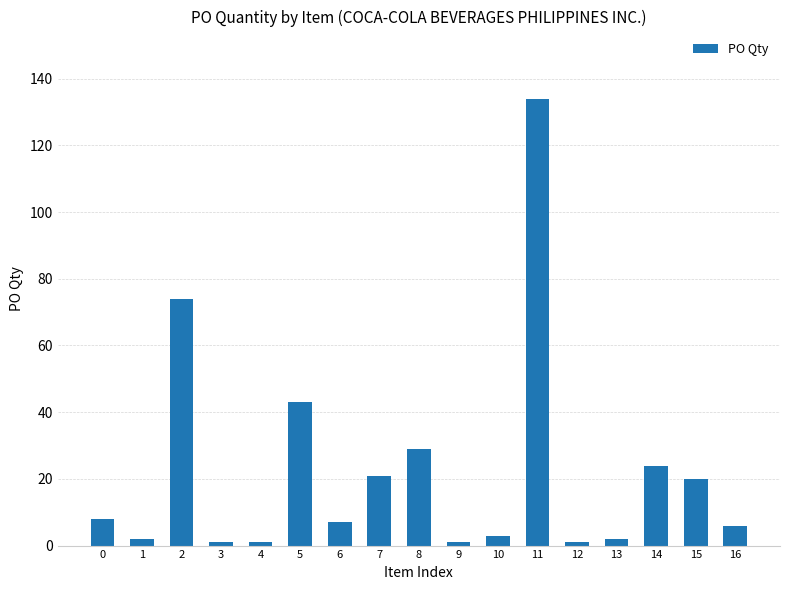

How many series are shown in this chart?

1